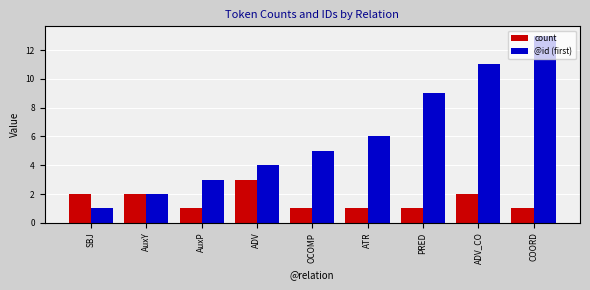

What is the label of the 2nd bar from the right?

ADV_CO